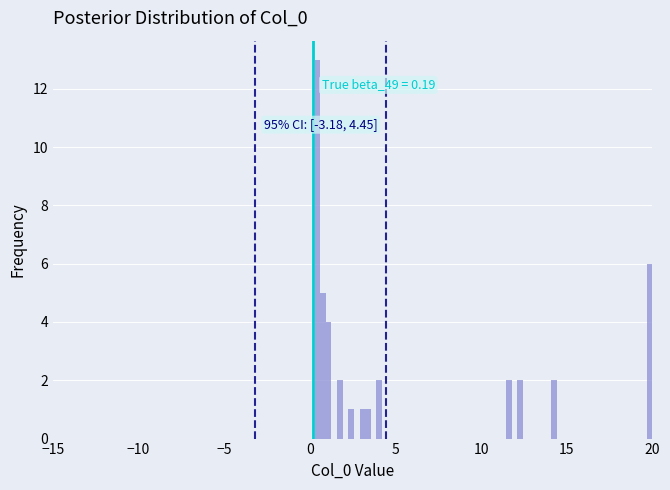

Read against the x-axis, roughly where is the centre of the tallest bar?

0.5